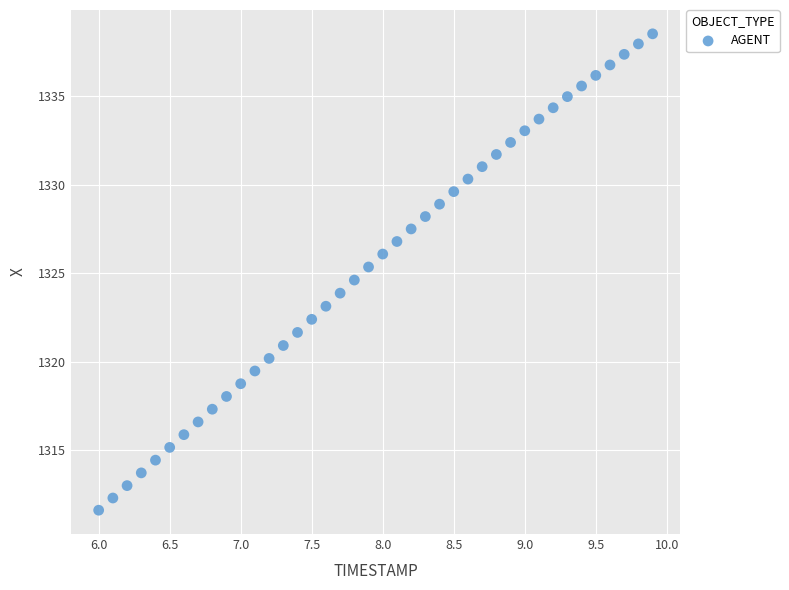

What is the range of Y values (max minus min)?

26.9